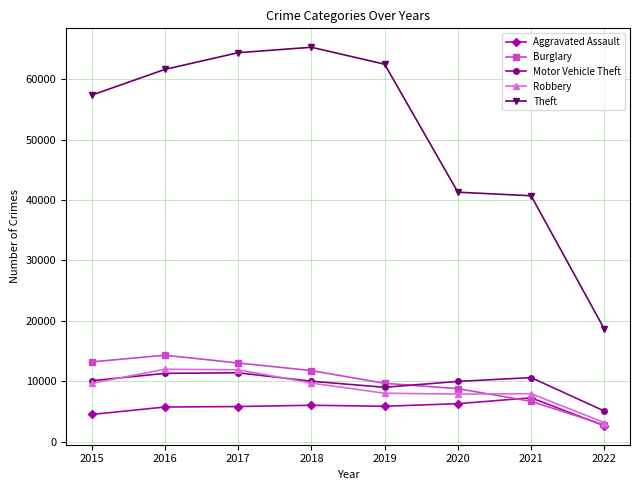

What is the value of the Aggravated Assault point at the 3rd from the left?

5793